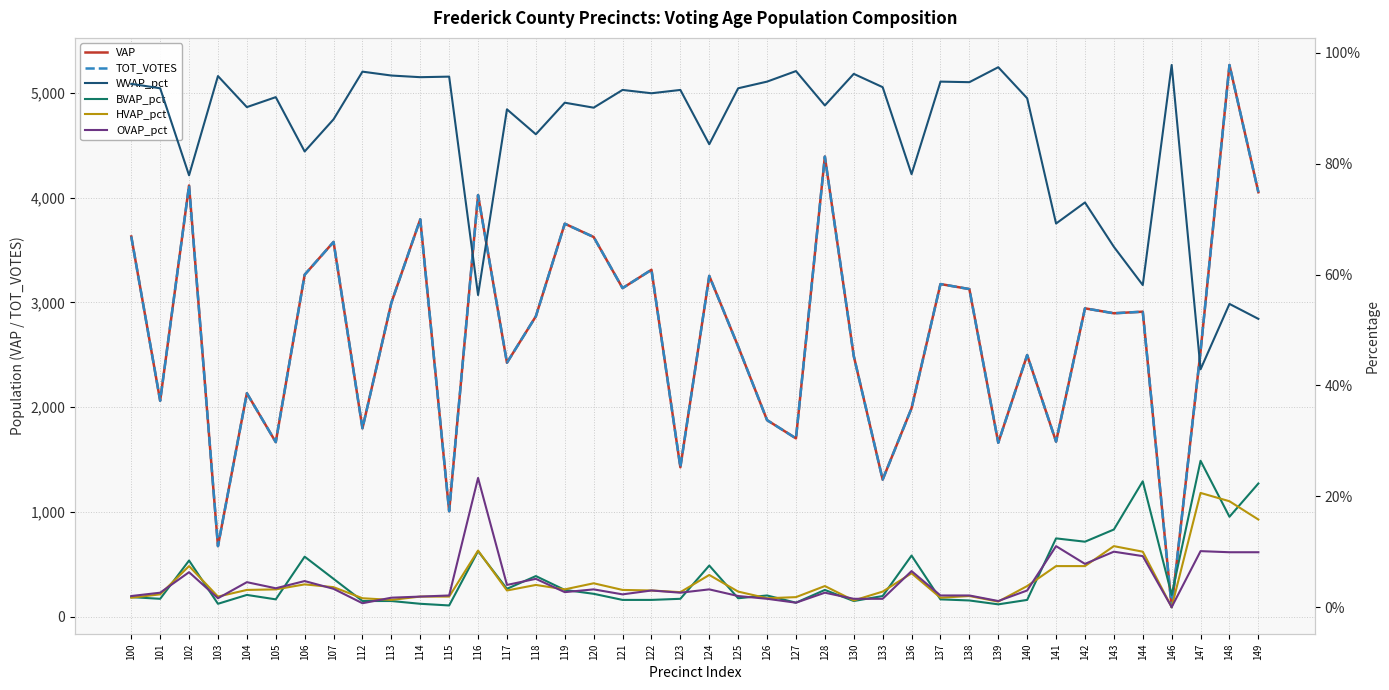

Is it true that VAP equals 1667.0 at 105?

True